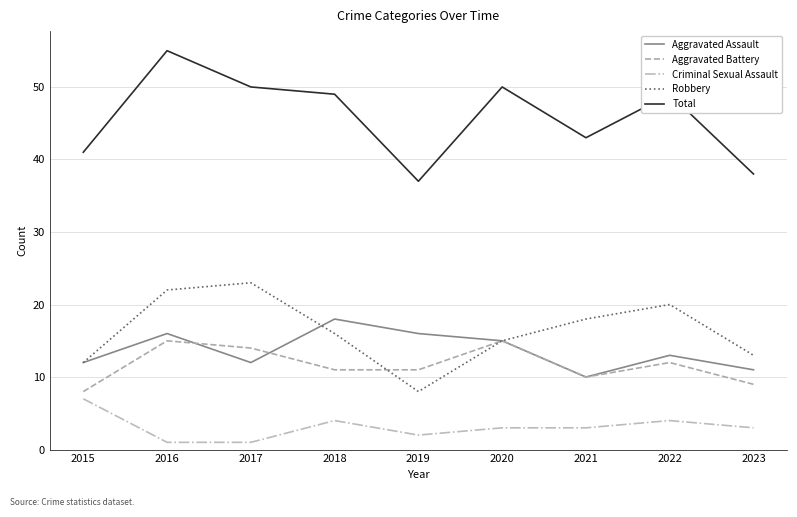

How many lines are shown in the chart?

5